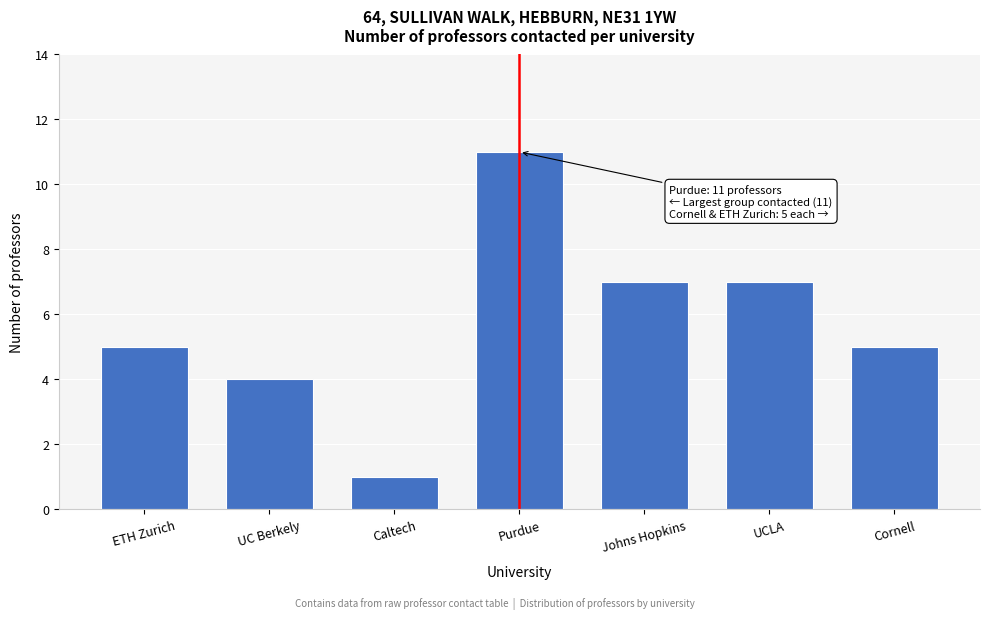

Reading left to right, transcribe all the data shown in this chart.

ETH Zurich=5	UC Berkely=4	Caltech=1	Purdue=11	Johns Hopkins=7	UCLA=7	Cornell=5